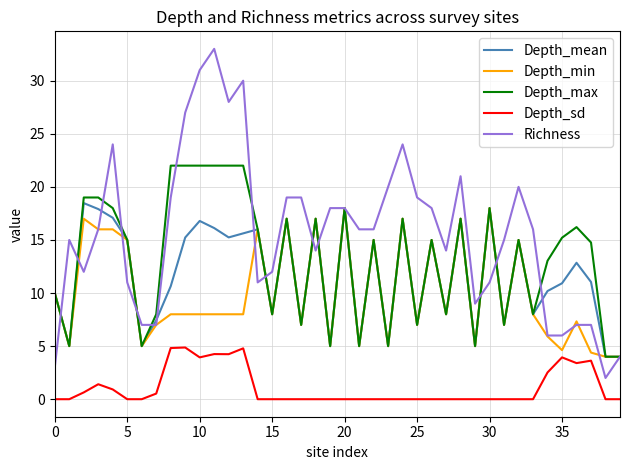

Which series has the widest spread of values?

Richness